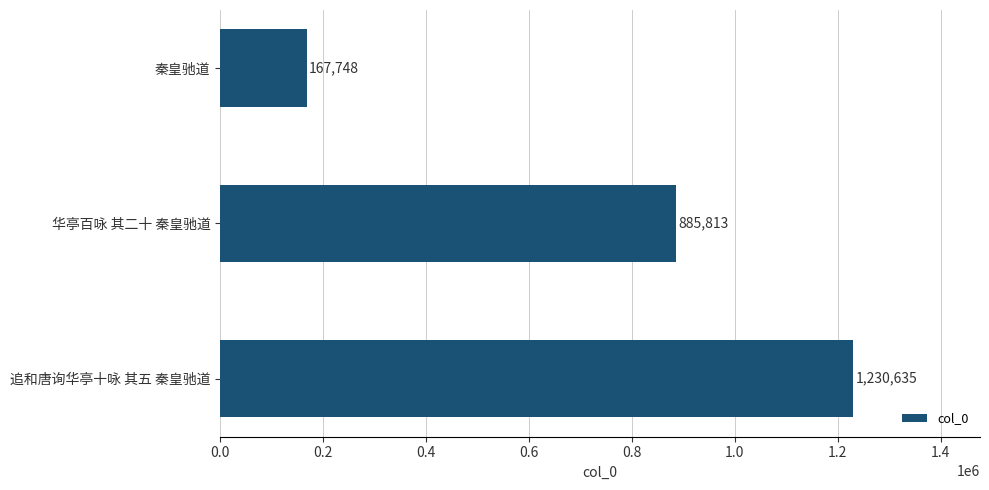

The value at 秦皇驰道 is 107455. True or false?

False